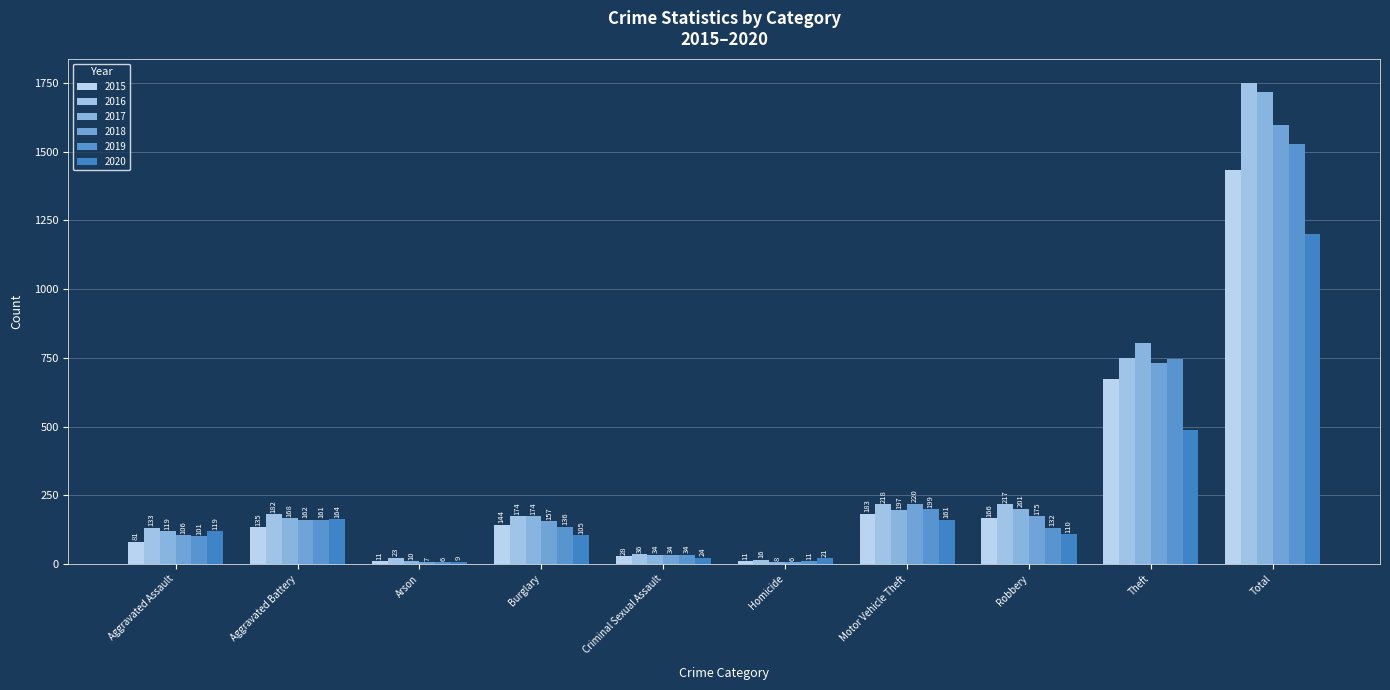

Is the value of 2016 at Homicide greater than the value of 2019 at Aggravated Battery?

No